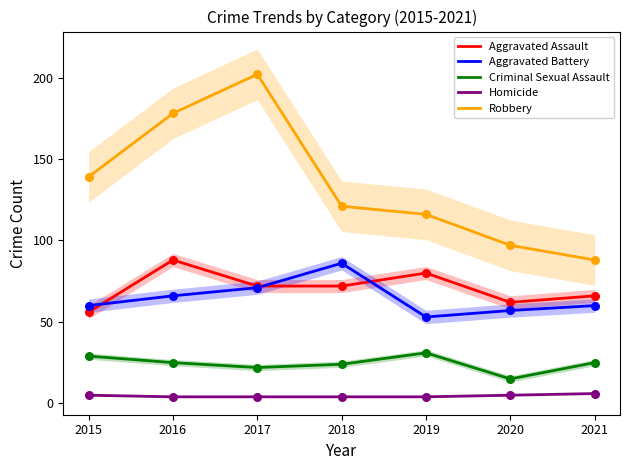

Which series contains the lowest Y value?

Homicide